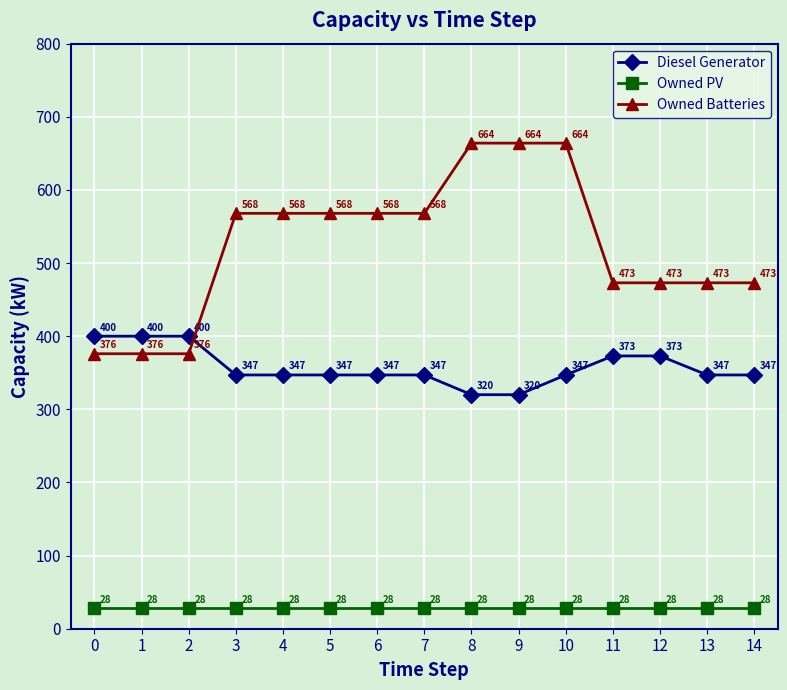

What is the value of the Diesel Generator point at the 11th from the left?

347